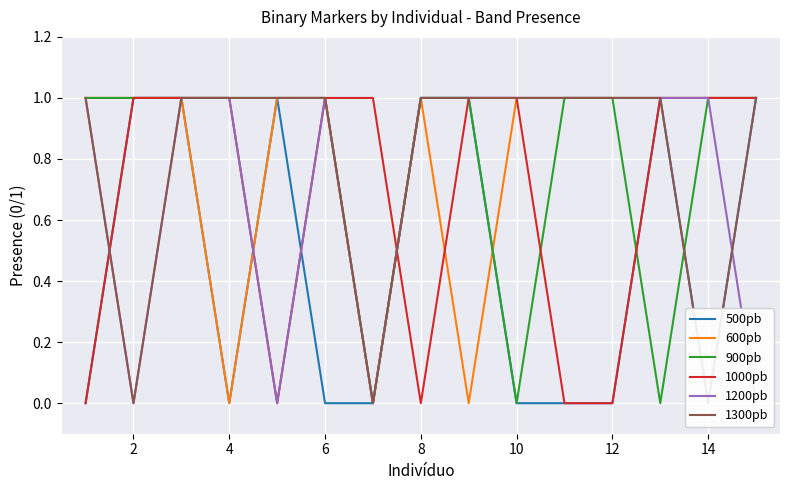

Which category has the highest value across all series?

2